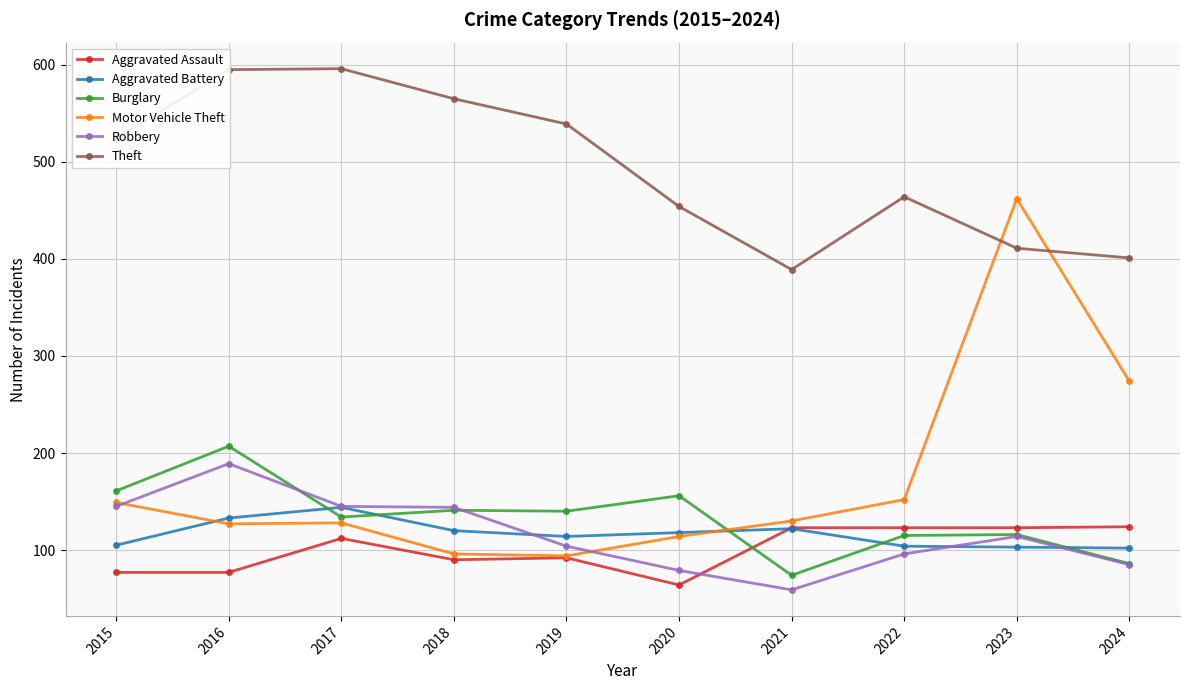

What is the value of the Aggravated Assault point at the 10th from the left?

124